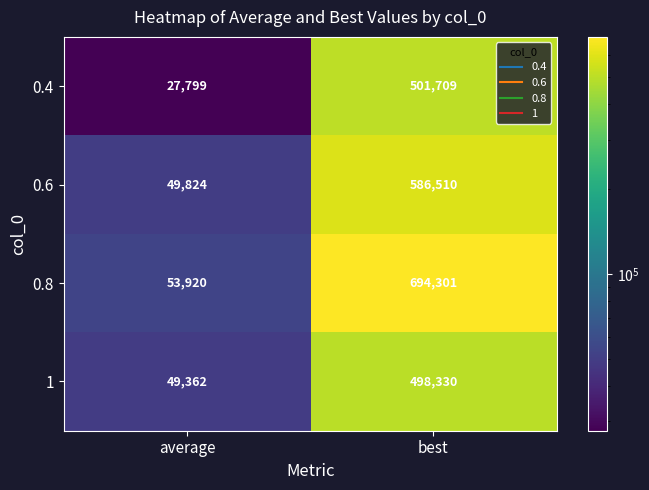

How many distinct data groups are displayed?

4